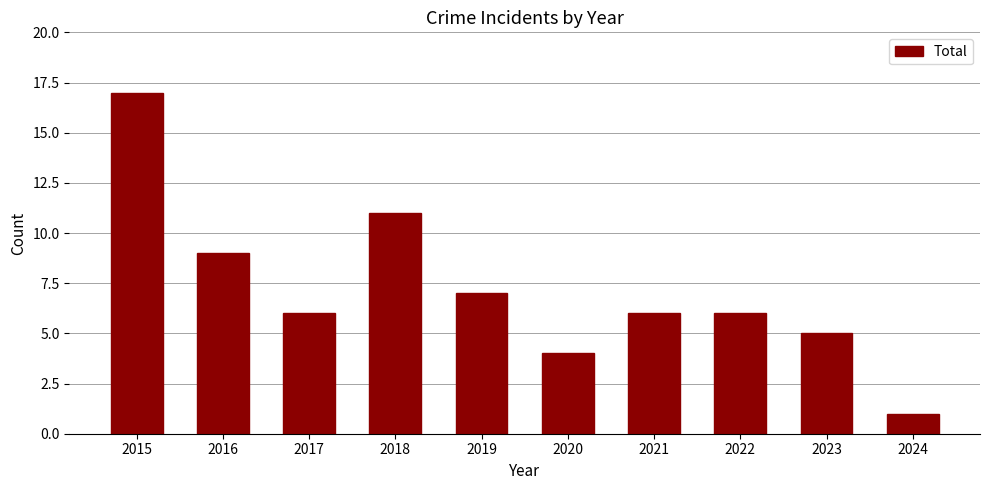

The chart shows a value of 8 at 2023. True or false?

False